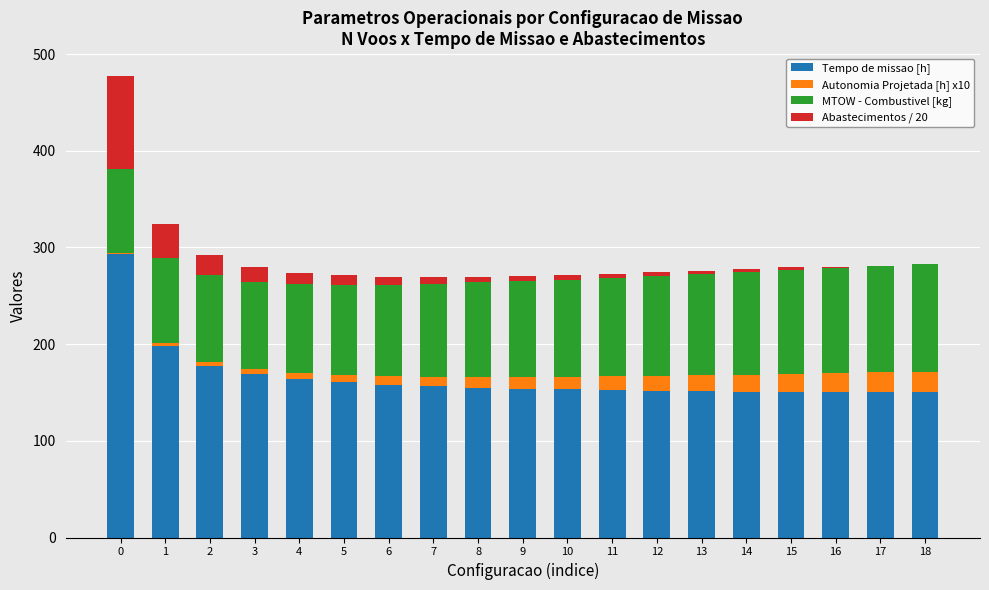

The Tempo de missao [h] series shows 207.3 at 13. True or false?

False